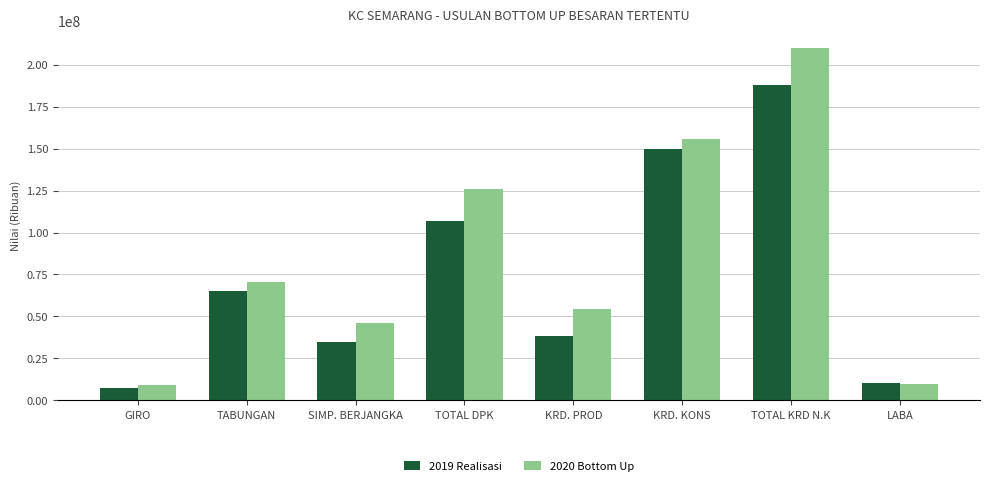

What position from the right is KRD. PROD?

4